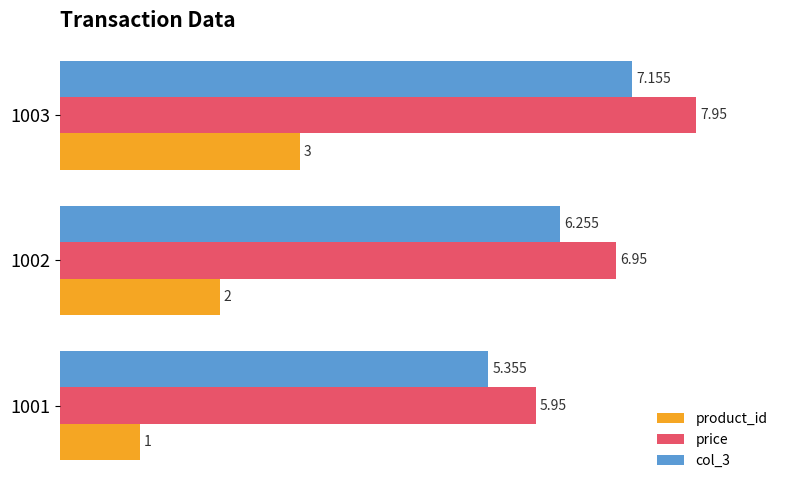

Is the value of col_3 at 1001 greater than the value of product_id at 1002?

Yes